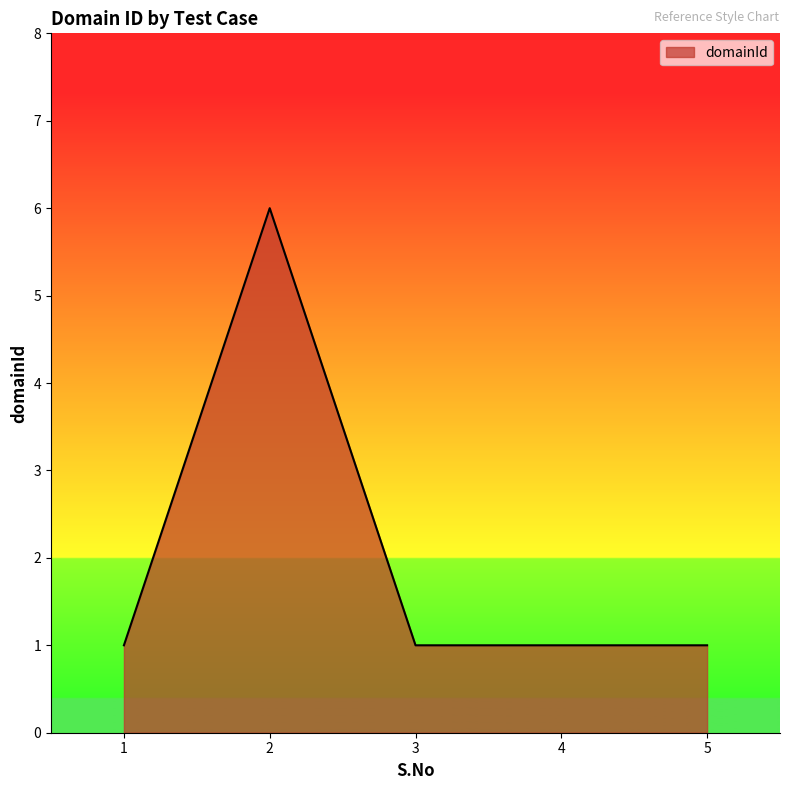

What is the approximate value at 5?

1